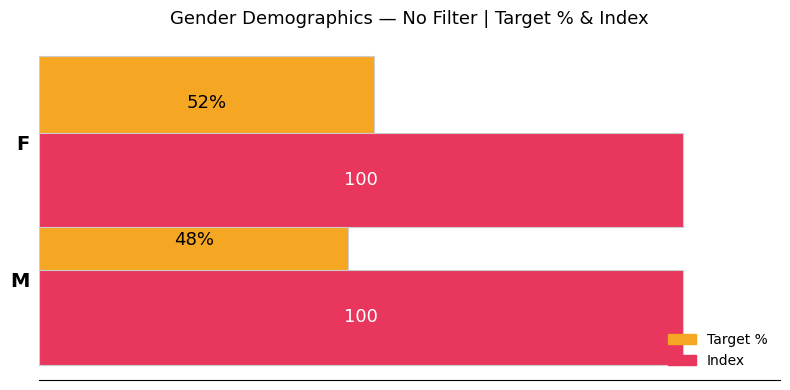

At which label does Target % reach its minimum?

M